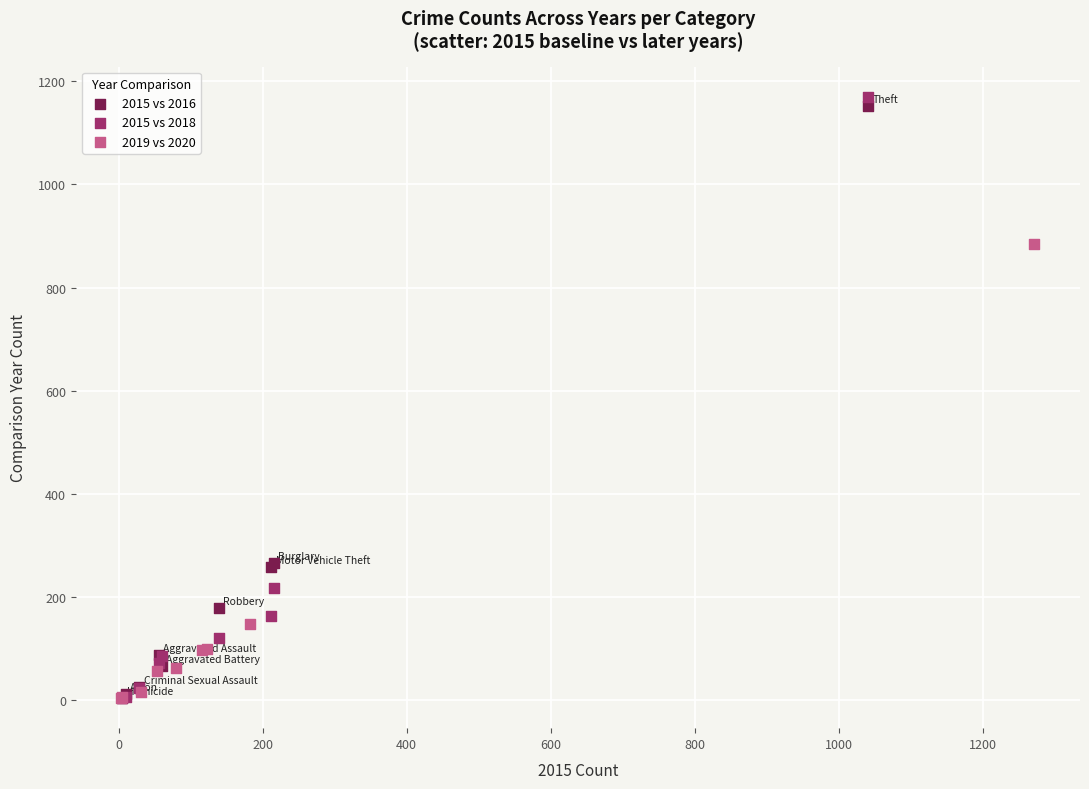

Which series has the largest Y range (max minus min)?

2015 vs 2018